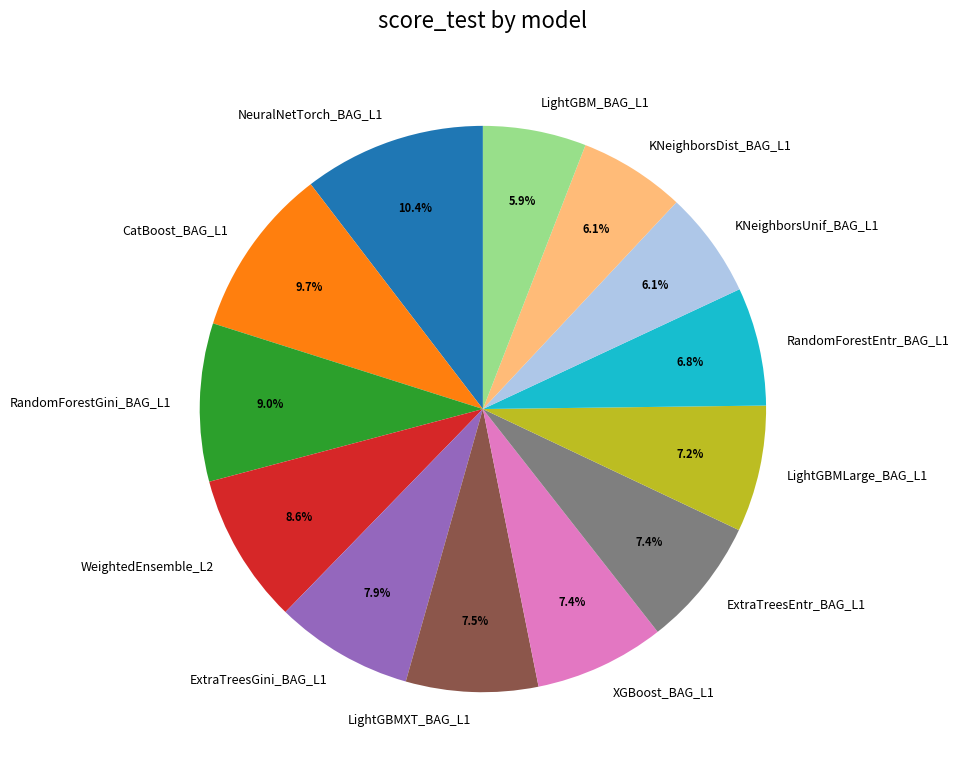

Does any single category account for the majority?

No